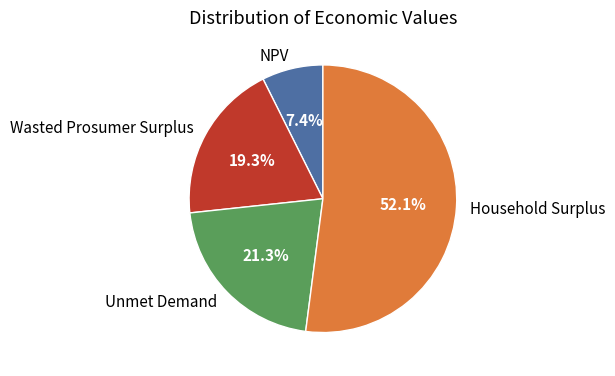

Combined, do NPV and Wasted Prosumer Surplus account for over 50%?

No